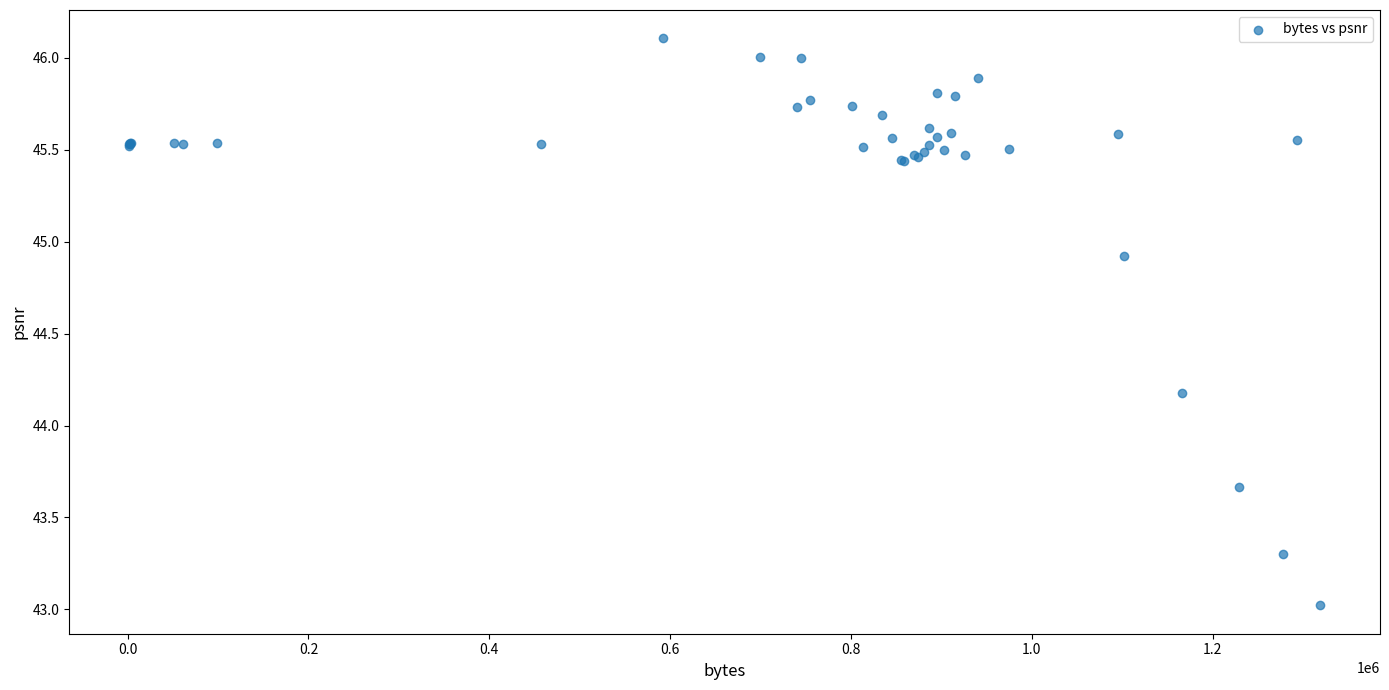

What Y value in the scatter plot is closest to 44?

44.2